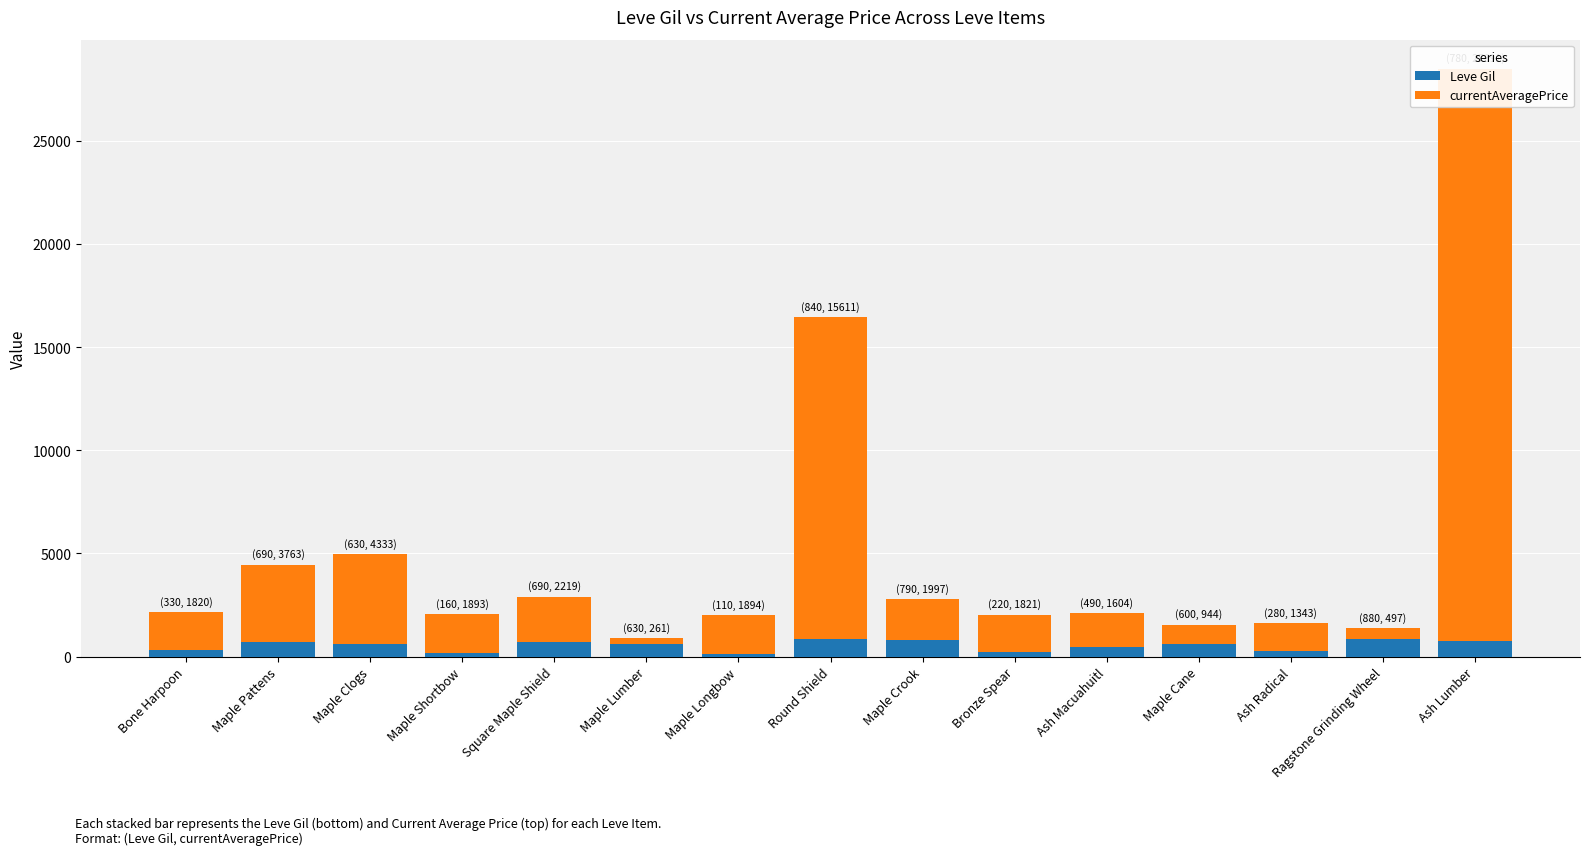

What is the value of the Leve Gil bar at the 14th from the left?

880